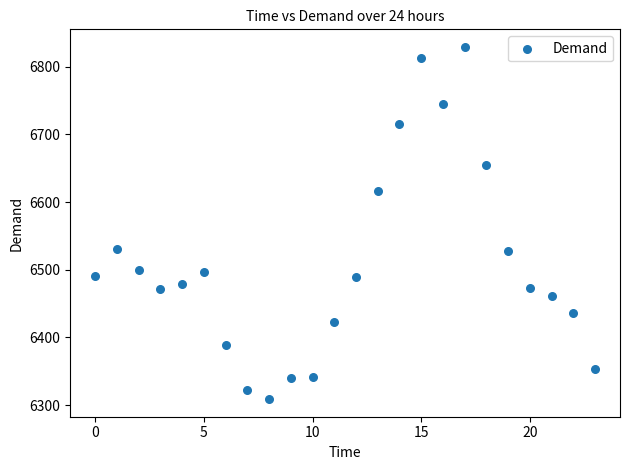

What is the range of Y values (max minus min)?

520